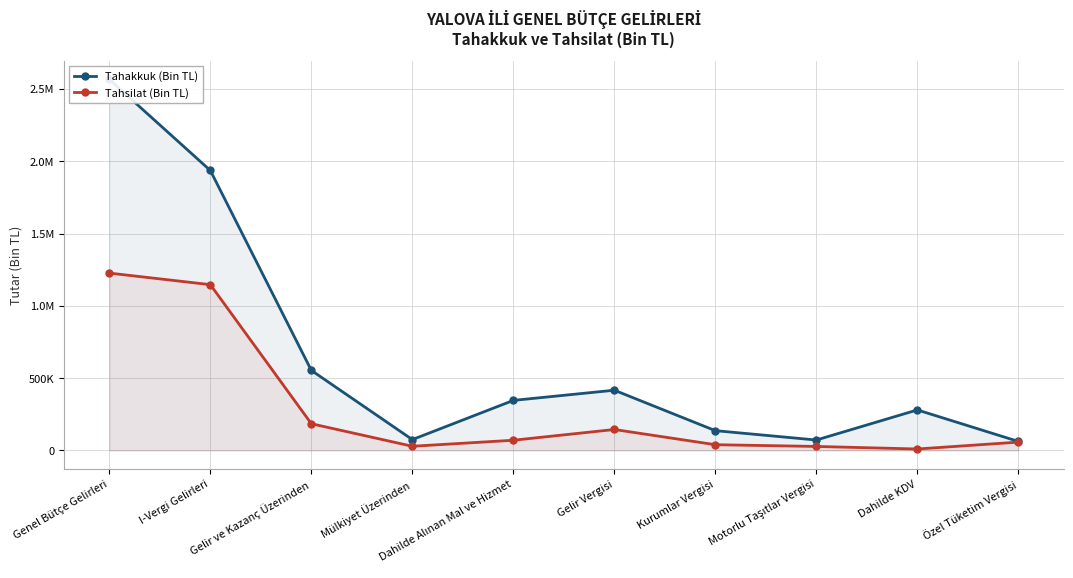

At which category is the sum across all series the highest?

Genel Bütçe Gelirleri